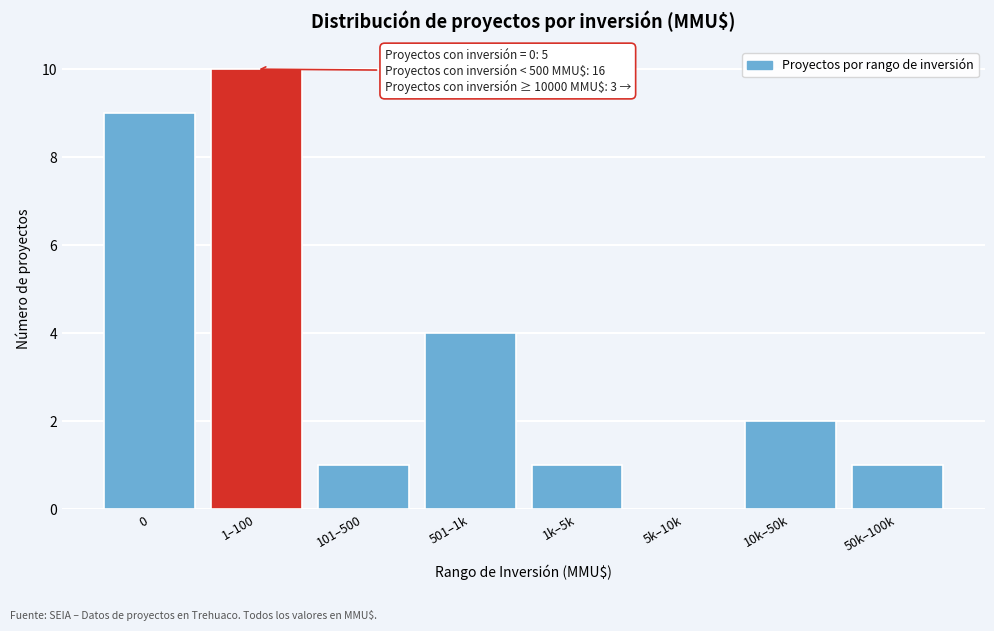

Reading left to right, what are all the values shown in this chart?

0=9	1–100=10	101–500=1	501–1k=4	1k–5k=1	5k–10k=0	10k–50k=2	50k–100k=1